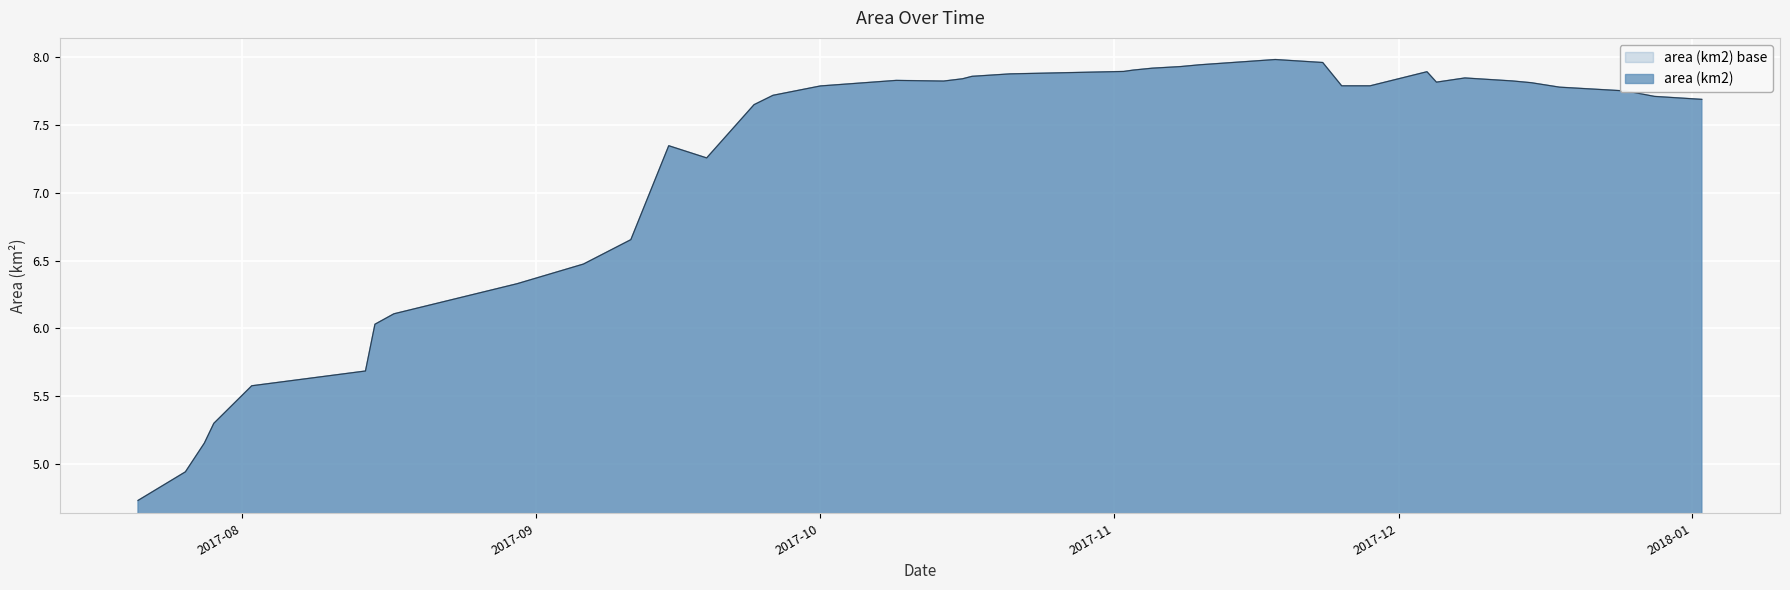

What is the label of the 24th point from the right?

2017-10-09